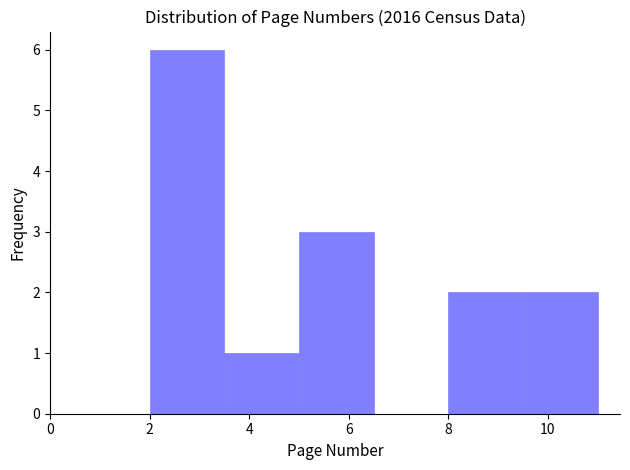

What is the height of the bar covering 9.5 to 11.0 on the x-axis? Neither the bar edges nor the heights are printed on the chart, so give them approximately, as read against the axes.

2